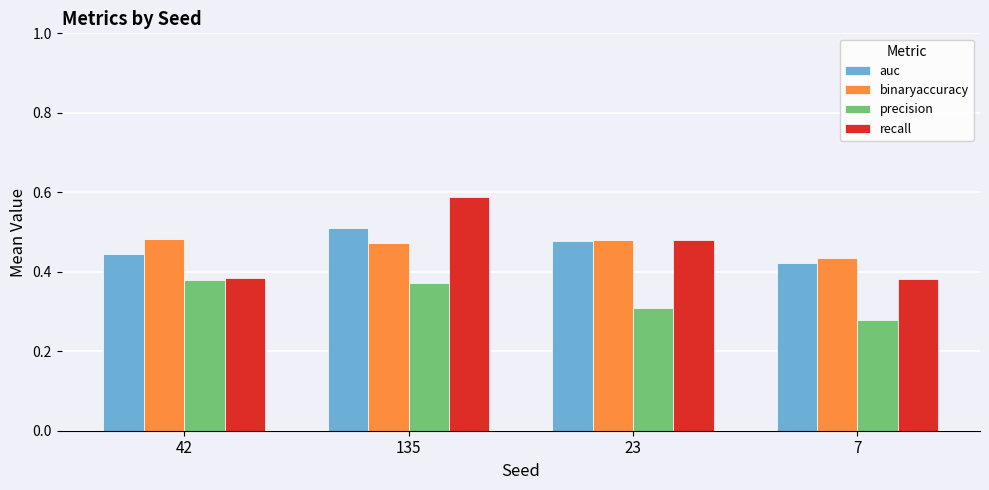

List the labels in order of auc value, largest first.

135, 23, 42, 7